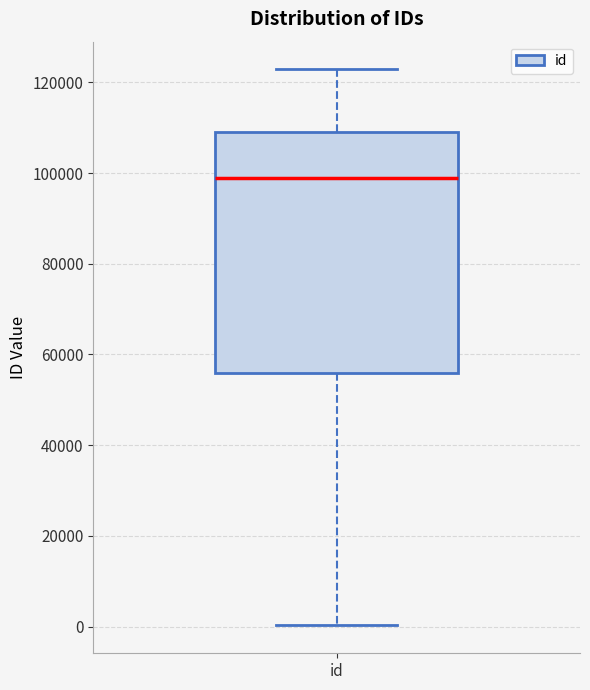

Read this box plot against the y-axis: the position of the median line, the range covered by the box, and the ends of both whiskers. The values are not printed on the chart, so give them approximately, as read against the axis.

median 98000, box 56000 to 110000, whiskers 0 to 122000